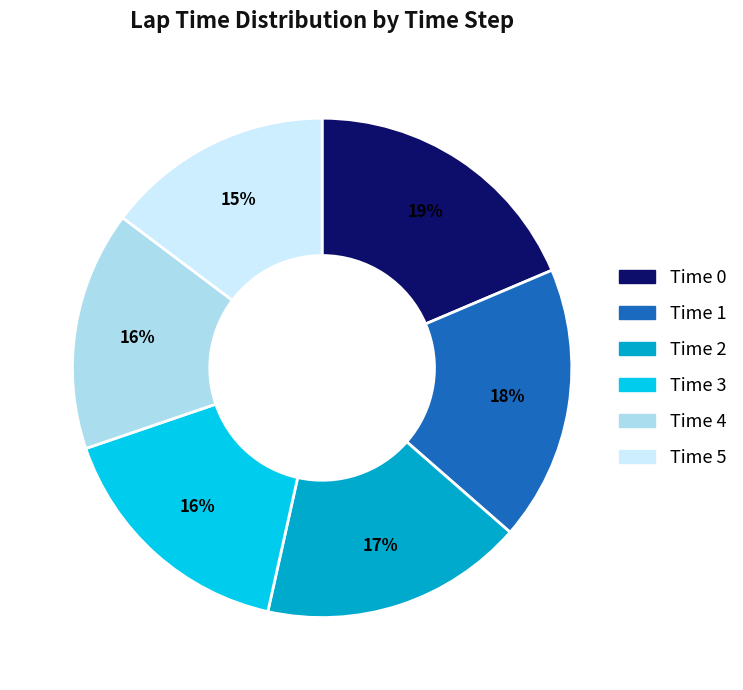

Does any single category account for the majority?

No